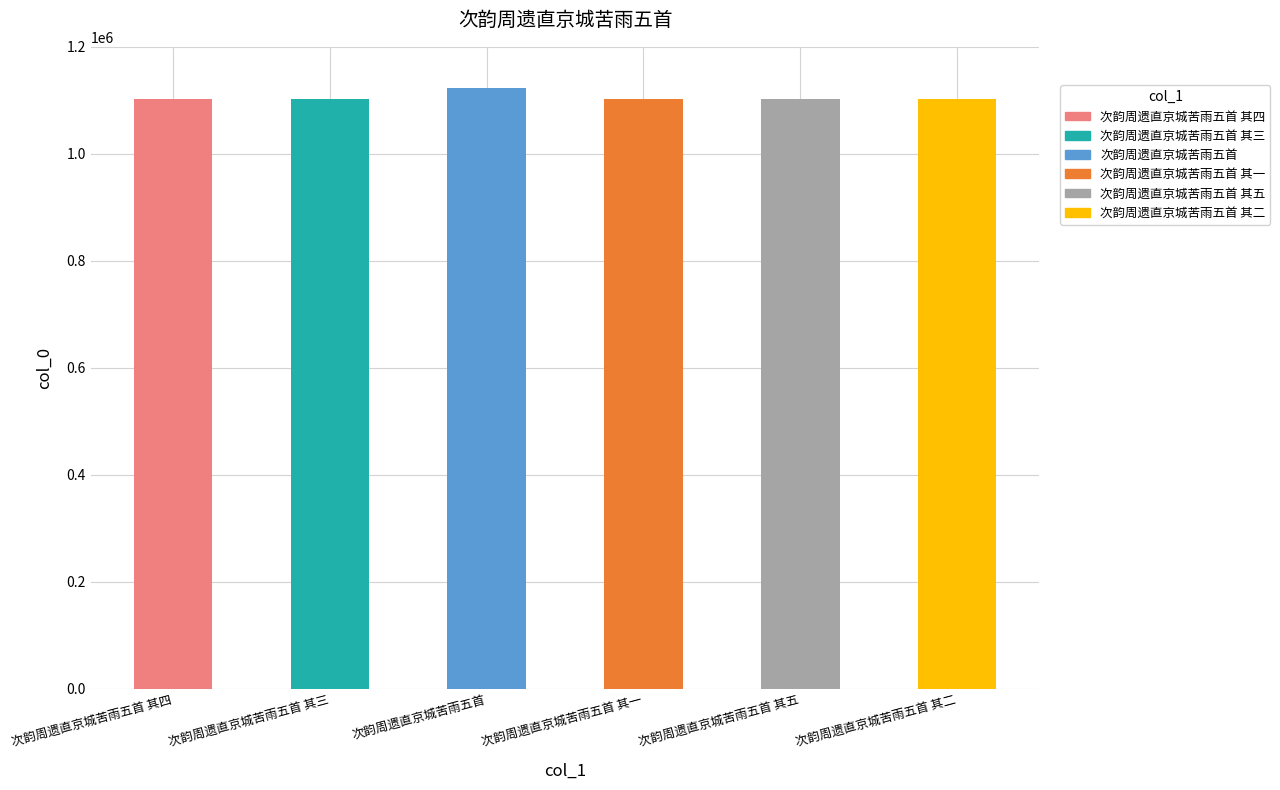

What is the change in value from 次韵周遗直京城苦雨五首 其一 to 次韵周遗直京城苦雨五首 其二?

+1